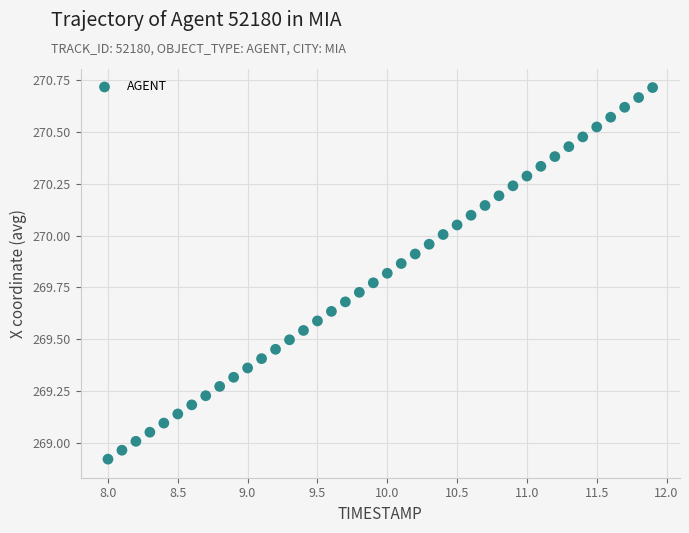

What is the range of X values (max minus min)?

3.9